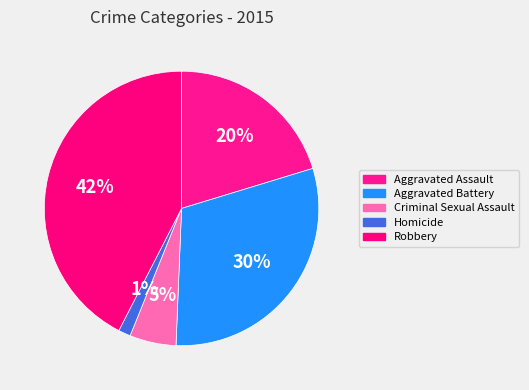

To the nearest percent, what portion does Aggravated Assault represent?

20%